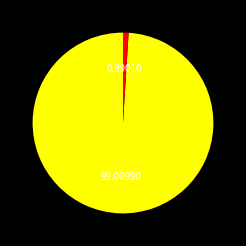

Is there a majority slice in this chart?

Yes